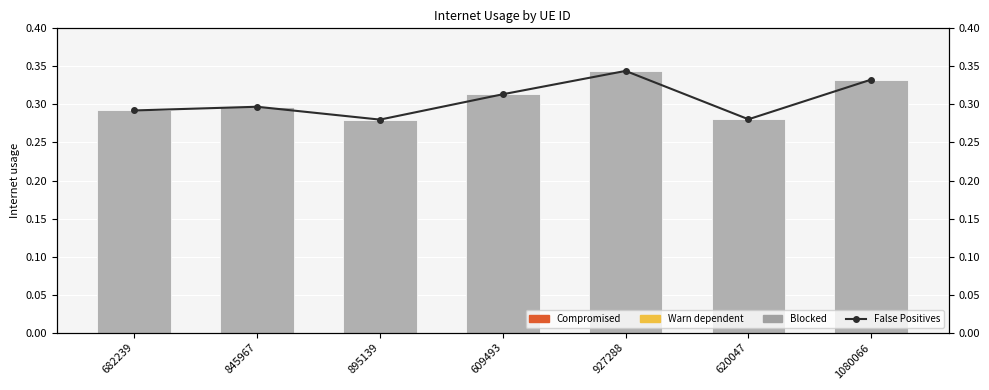

Between 682239 and 620047, which is larger?

682239